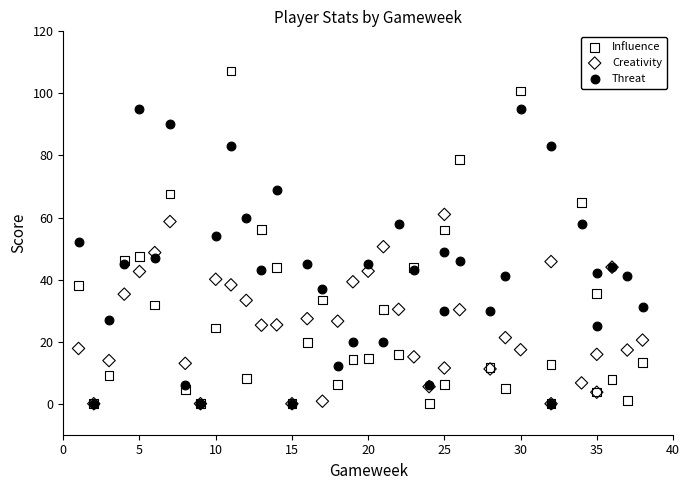

What are all the series names shown in the legend?

Influence, Creativity, Threat